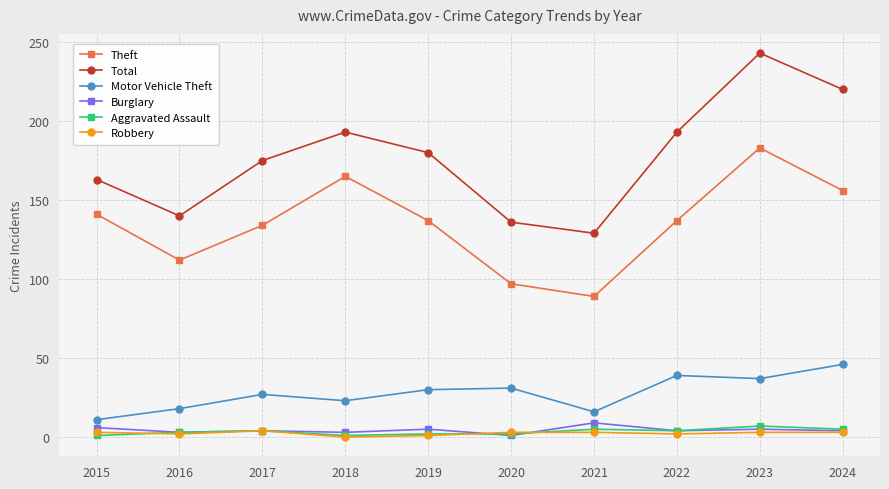

What is the minimum value for Total?

129